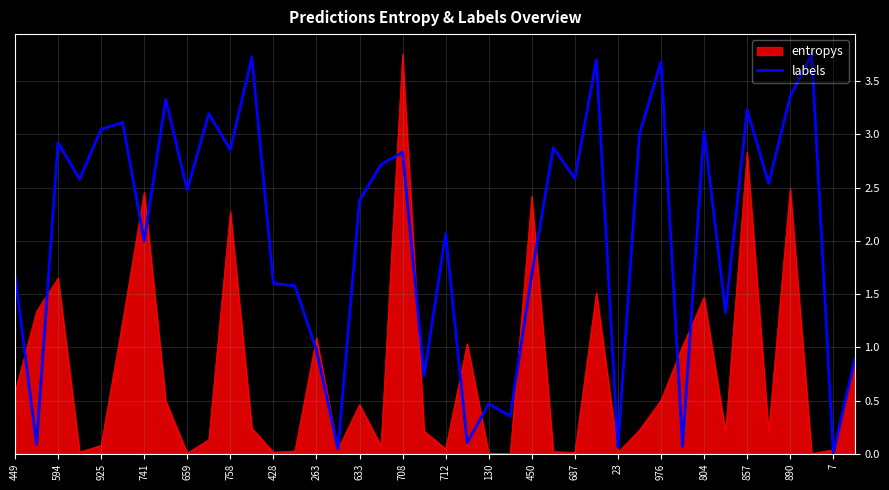

Which series has the largest total across all categories?

labels